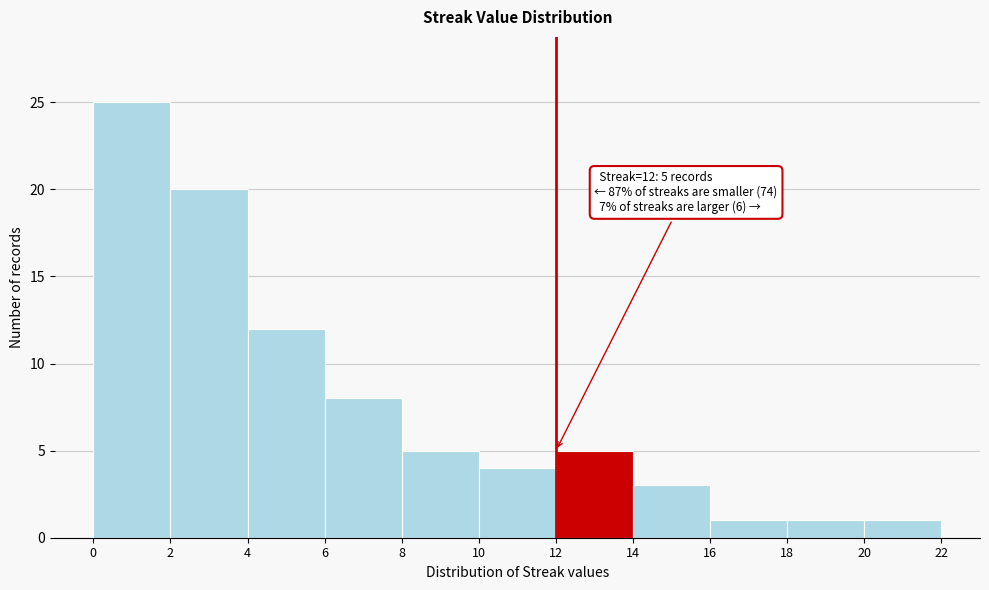

Which range on the x-axis has the tallest bar?

0 to 2